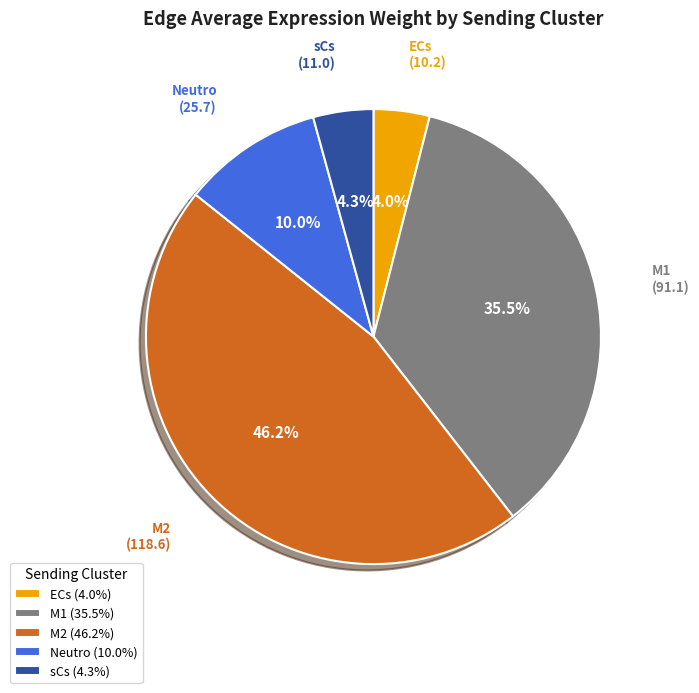

Count the number of slices in the pie.

5